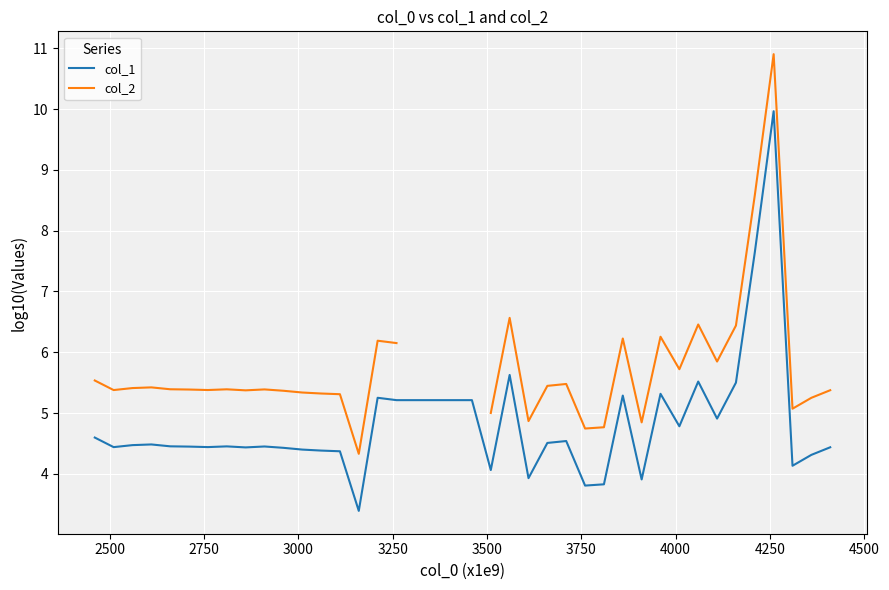

How many interior local valleys does the col_2 series have?

10